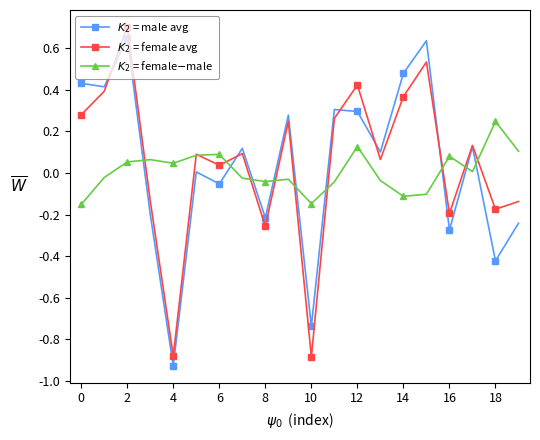

True or false: $K_2$ = male avg and $K_2$ = female$-$male intersect in this chart.

True